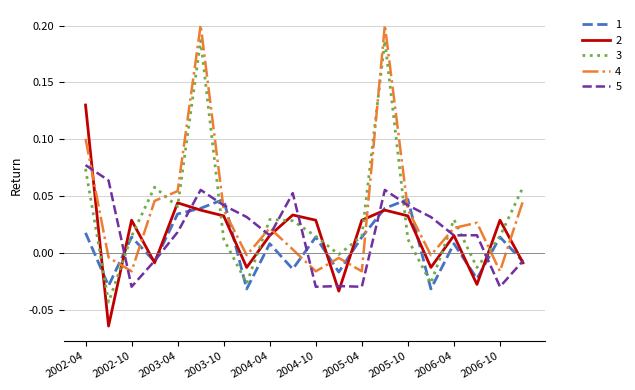

Which series has the largest range (max minus min)?

3